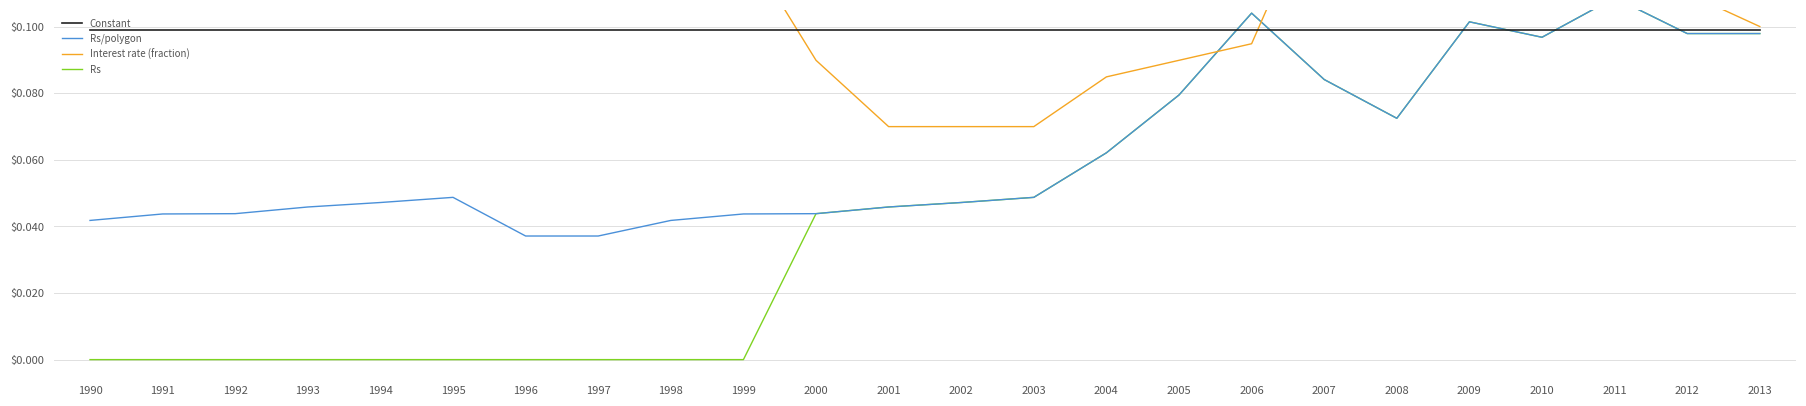

Reading left to right, extract all data points from this chart.

Constant: 0.1	0.1	0.1	0.1	0.1	0.1	0.1	0.1	0.1	0.1	0.1	0.1	0.1	0.1	0.1	0.1	0.1	0.1	0.1	0.1	0.1	0.1	0.1	0.1
Rs/polygon: 0.0	0.0	0.0	0.0	0.0	0.0	0.0	0.0	0.0	0.0	0.0	0.0	0.0	0.0	0.1	0.1	0.1	0.1	0.1	0.1	0.1	0.1	0.1	0.1
Interest rate (fraction): 0.1	0.1	0.2	0.1	0.2	0.2	0.2	0.2	0.1	0.1	0.1	0.1	0.1	0.1	0.1	0.1	0.1	0.1	0.1	0.1	0.1	0.1	0.1	0.1
Rs: 0.0	0.0	0.0	0.0	0.0	0.0	0.0	0.0	0.0	0.0	0.0	0.0	0.0	0.0	0.1	0.1	0.1	0.1	0.1	0.1	0.1	0.1	0.1	0.1